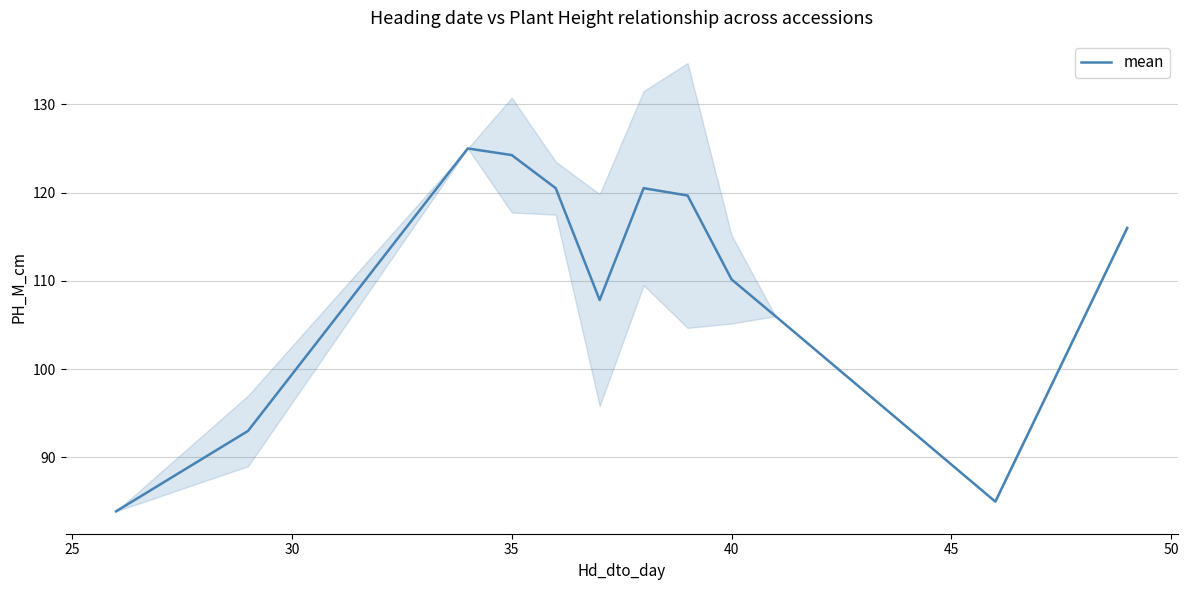

True or false: the data shows 124.2 at 35.

True